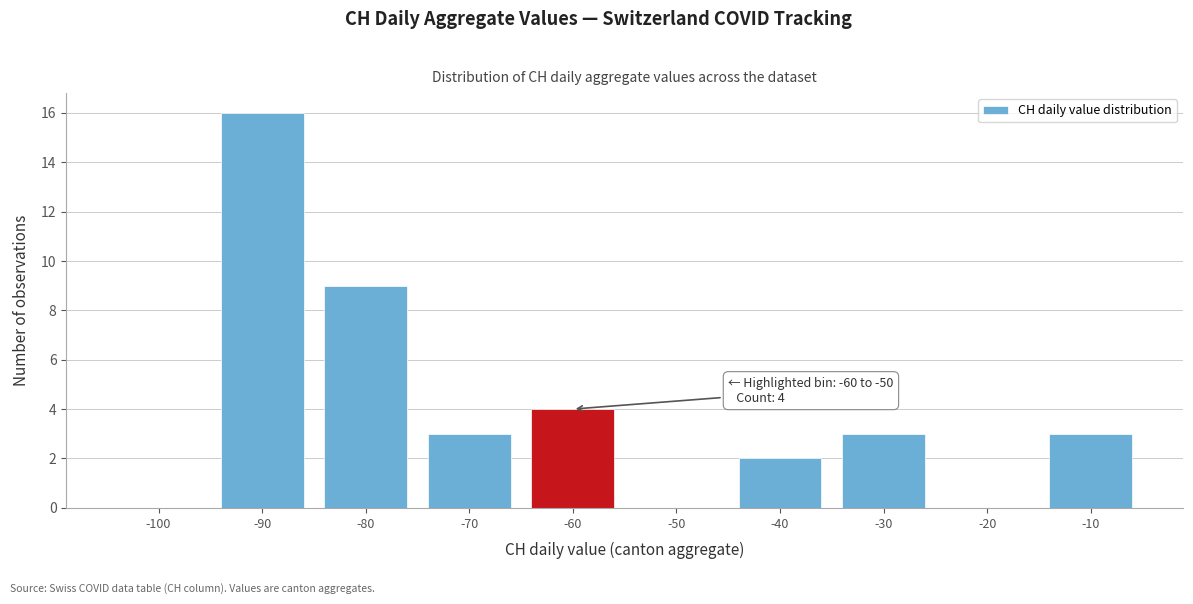

Reading left to right, what are all the values shown in this chart?

-100=0	-90=16	-80=9	-70=3	-60=4	-50=0	-40=2	-30=3	-20=0	-10=3